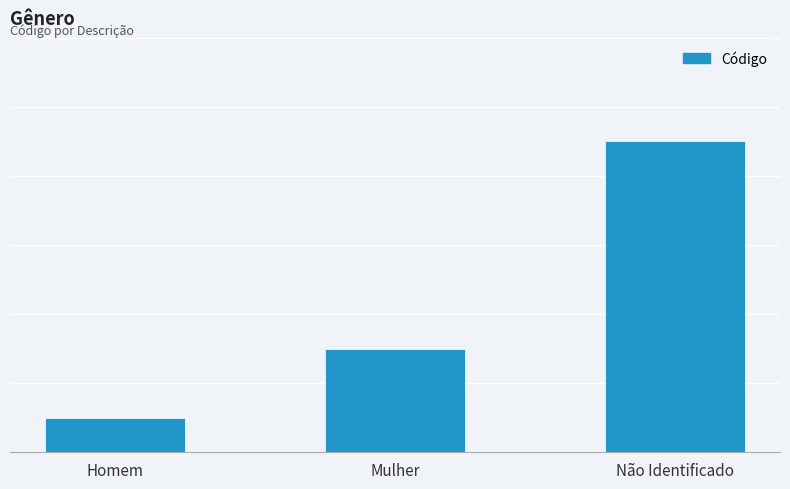

Are the bars horizontal?

No